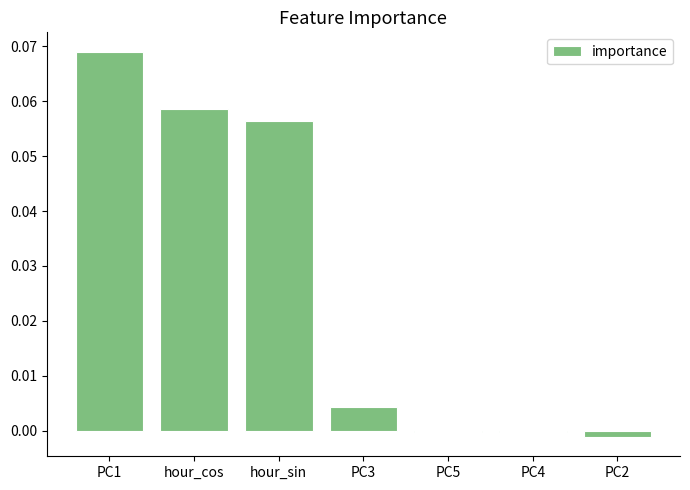

Count the number of data series in this chart.

1